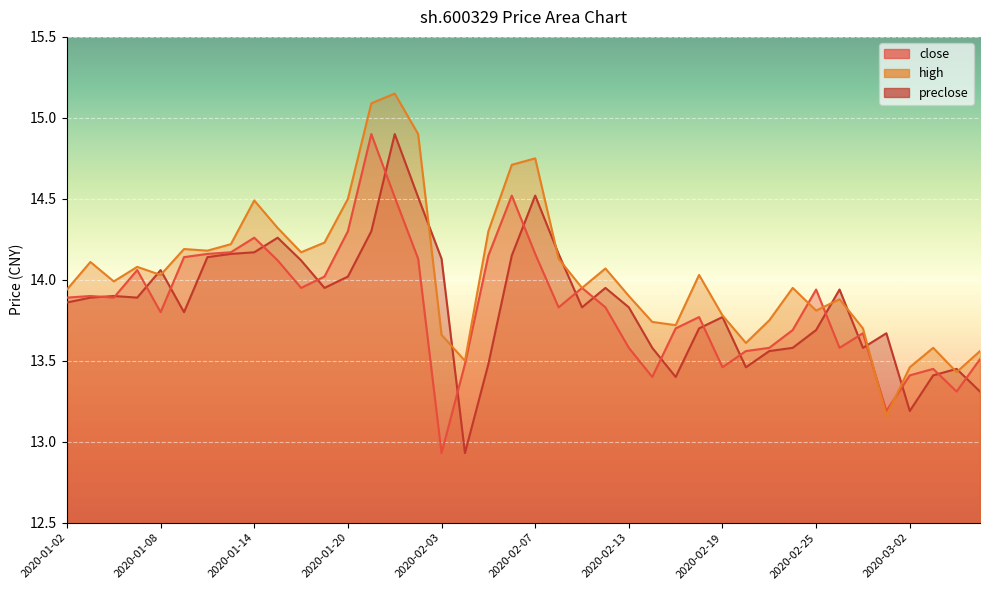

Which has a higher value, 2020-02-11 or 2020-02-06?

2020-02-06